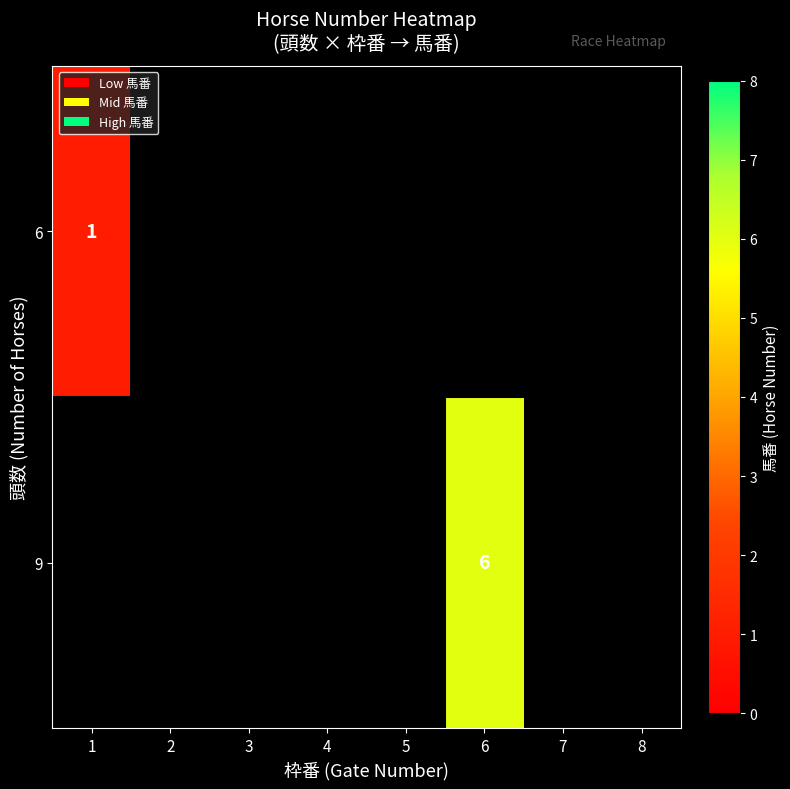

What is the lowest value of the 6 series?

1.0